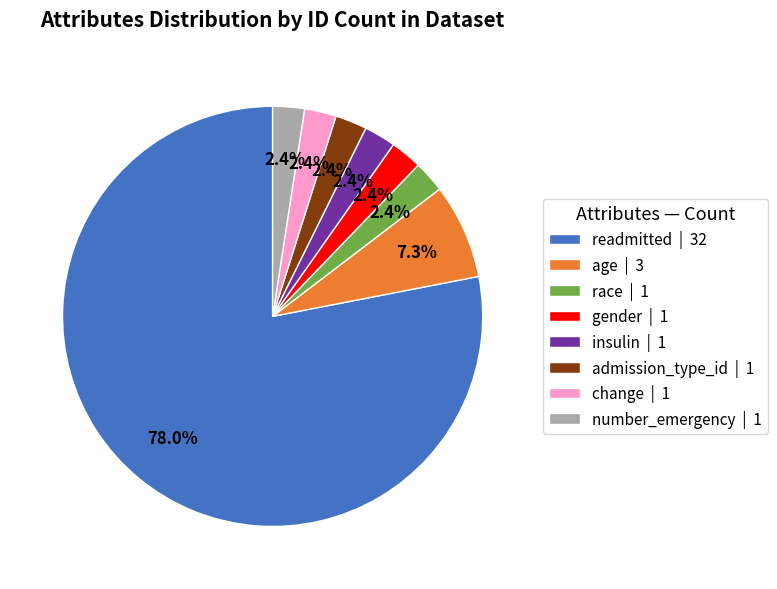

Is there any slice that represents more than half of the pie?

Yes